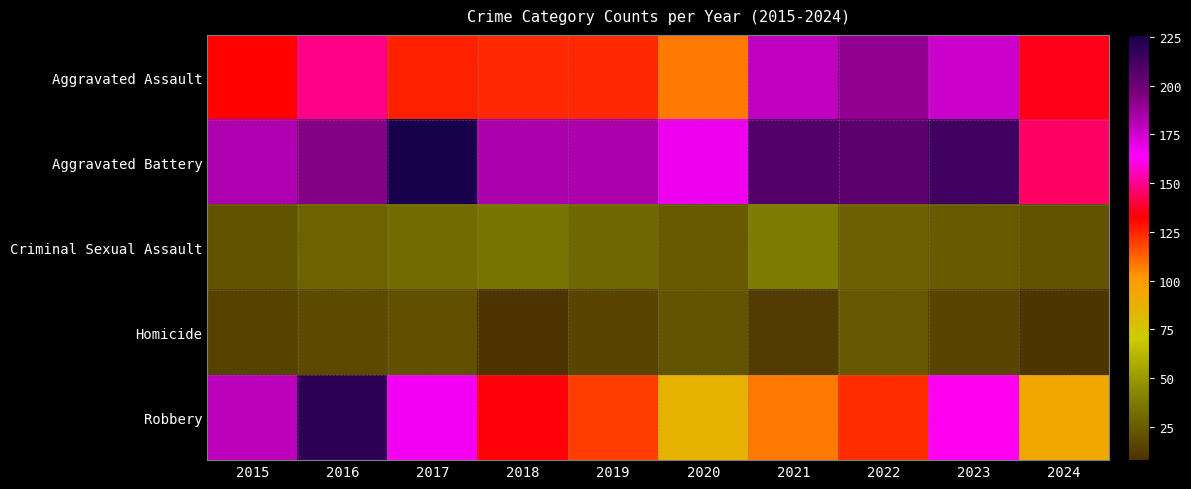

At which category is the sum across all series the highest?

2016